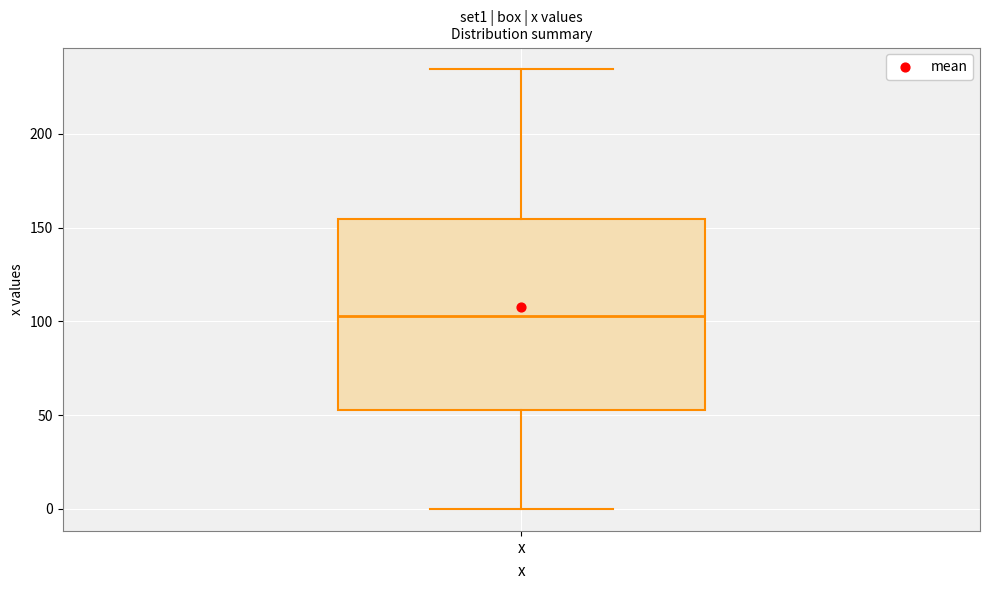

Where does the lower whisker of the box for x end on the y-axis? The values are not printed on the chart, so give them approximately, as read against the axis.

0